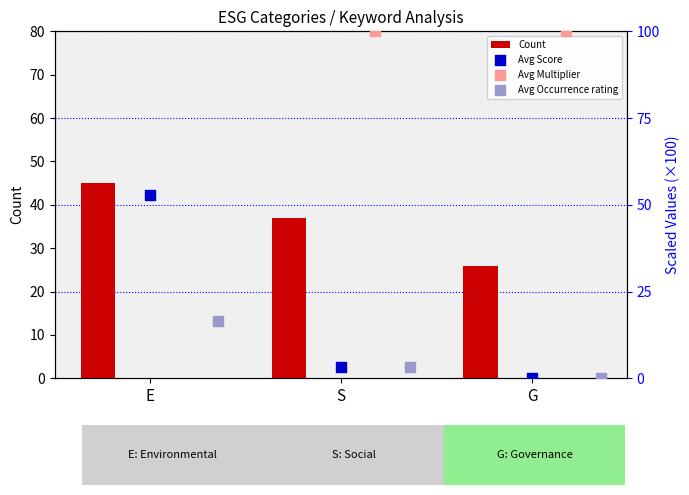

What is the average value of the Count series?

36